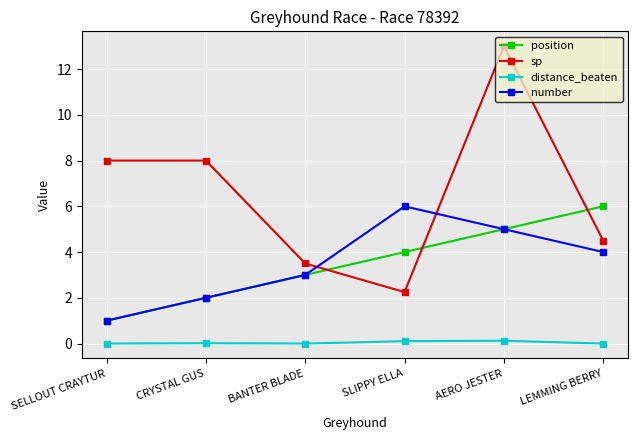

Which series has the largest range (max minus min)?

sp